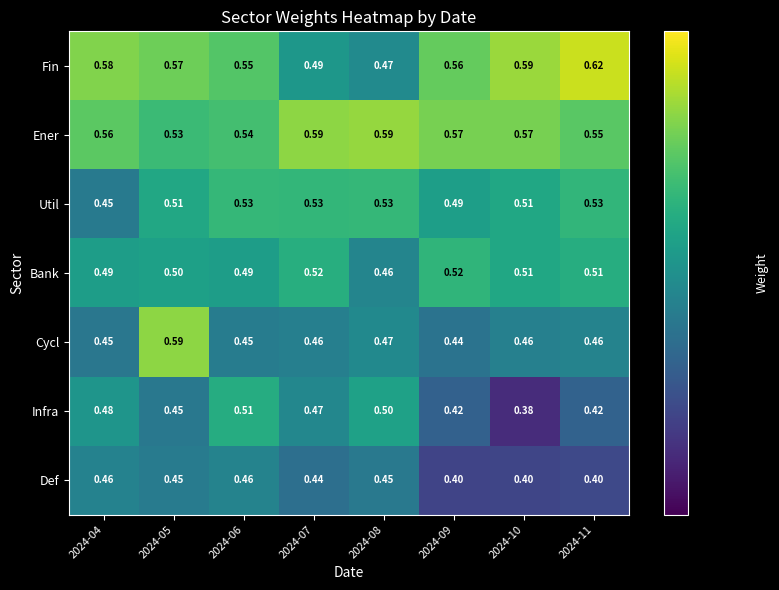

Rank the series at 2024-07 from highest to lowest value.

Ener, Util, Bank, Fin, Infra, Cycl, Def